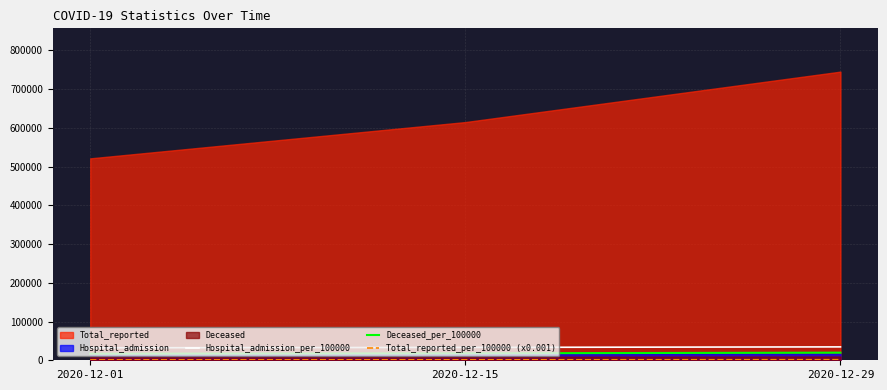

The value of Hospital_admission_per_100000 at 2020-12-01 is 32163.0. True or false?

True